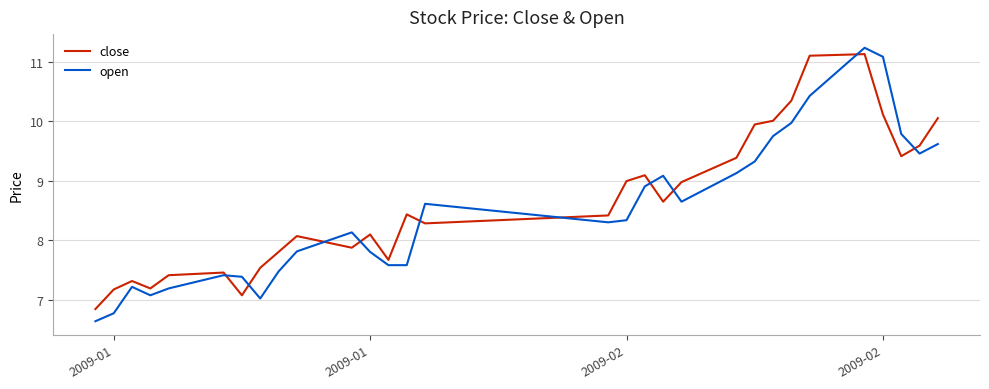

What is the maximum value shown in the chart?

11.2